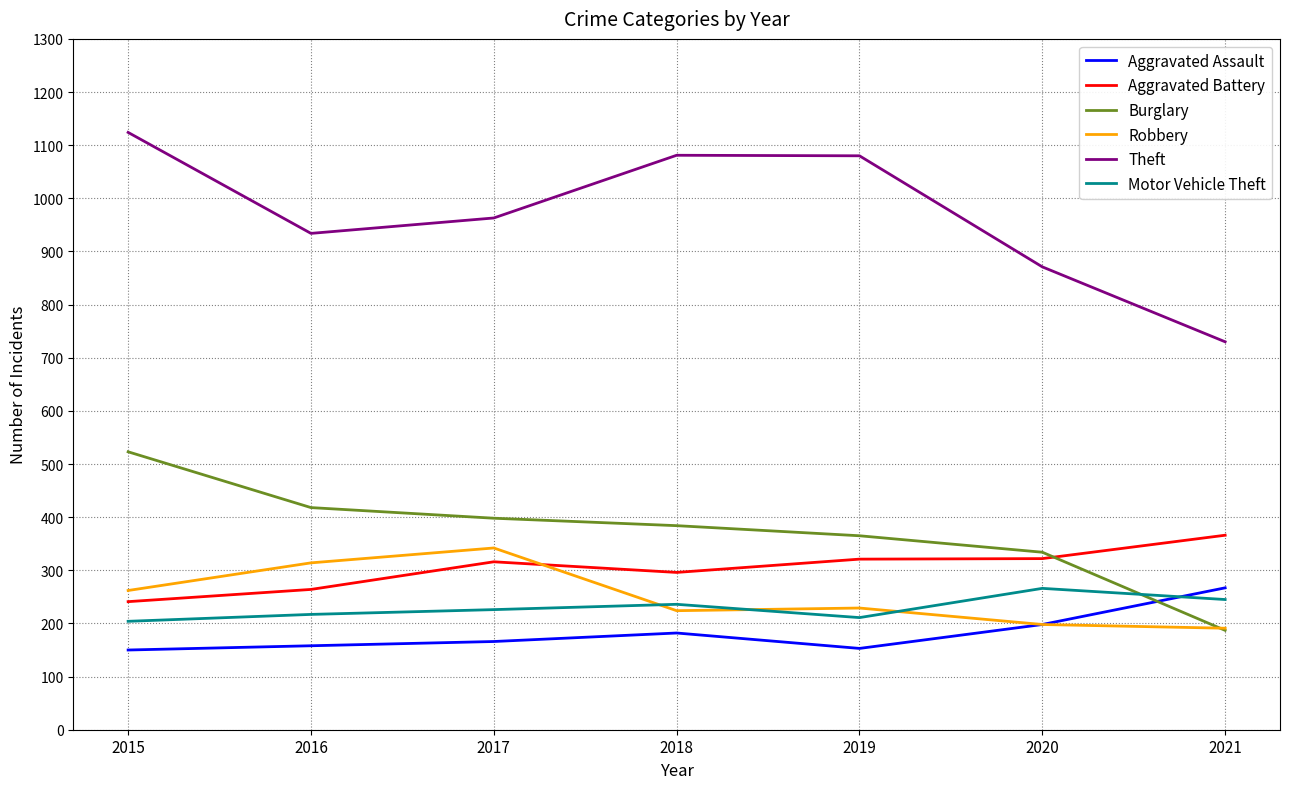

Does the chart display data point markers on the line(s)?

No